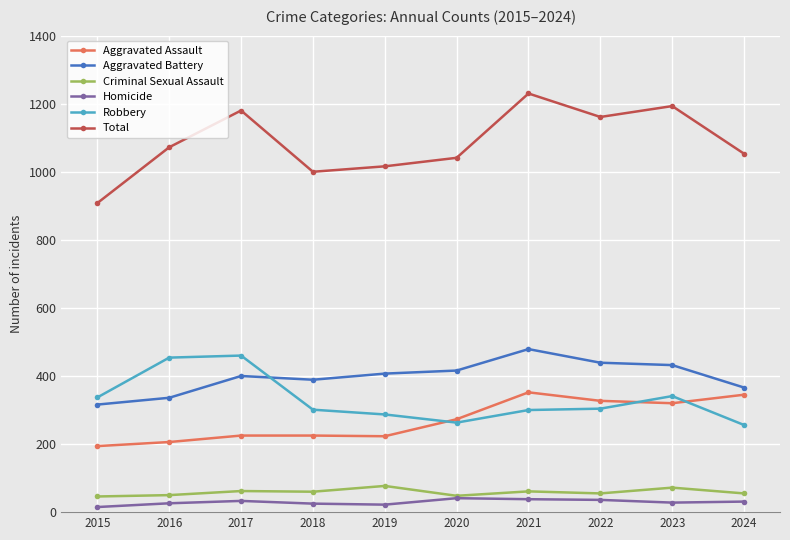

True or false: Criminal Sexual Assault and Aggravated Assault cross at least once.

False